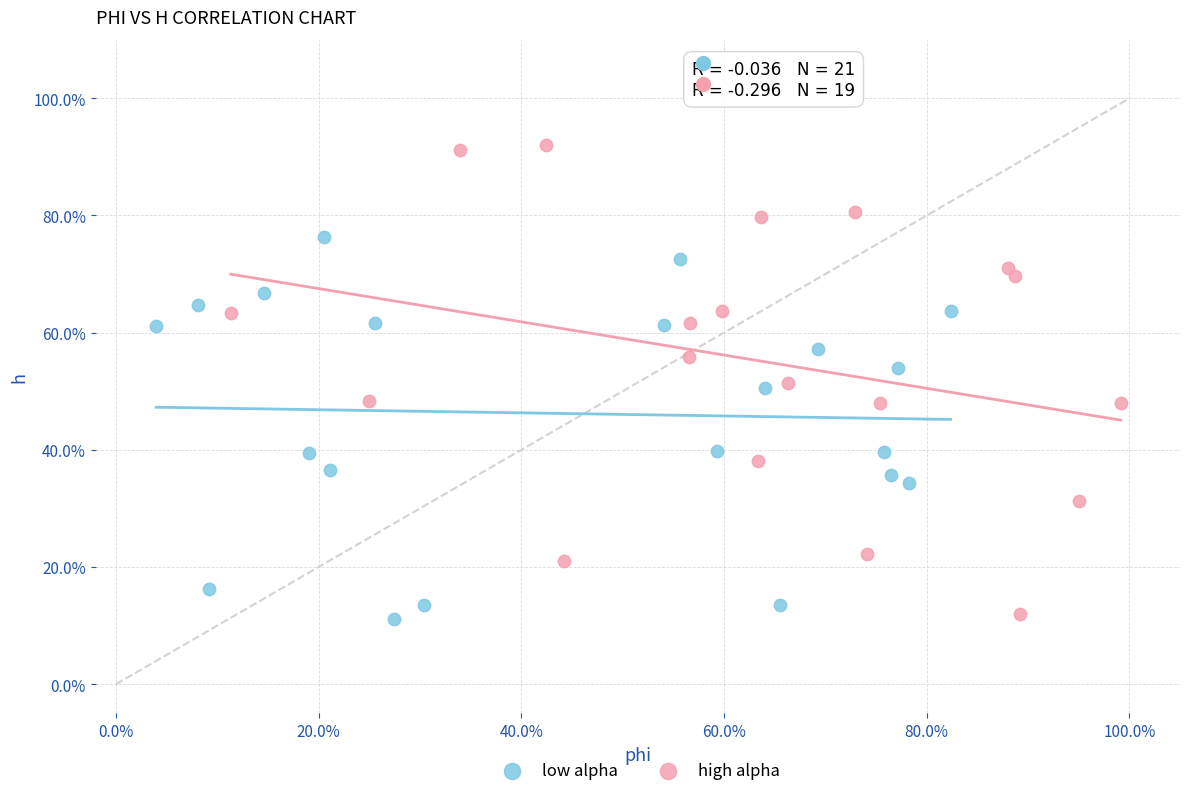

What are all the series names shown in the legend?

low alpha, high alpha